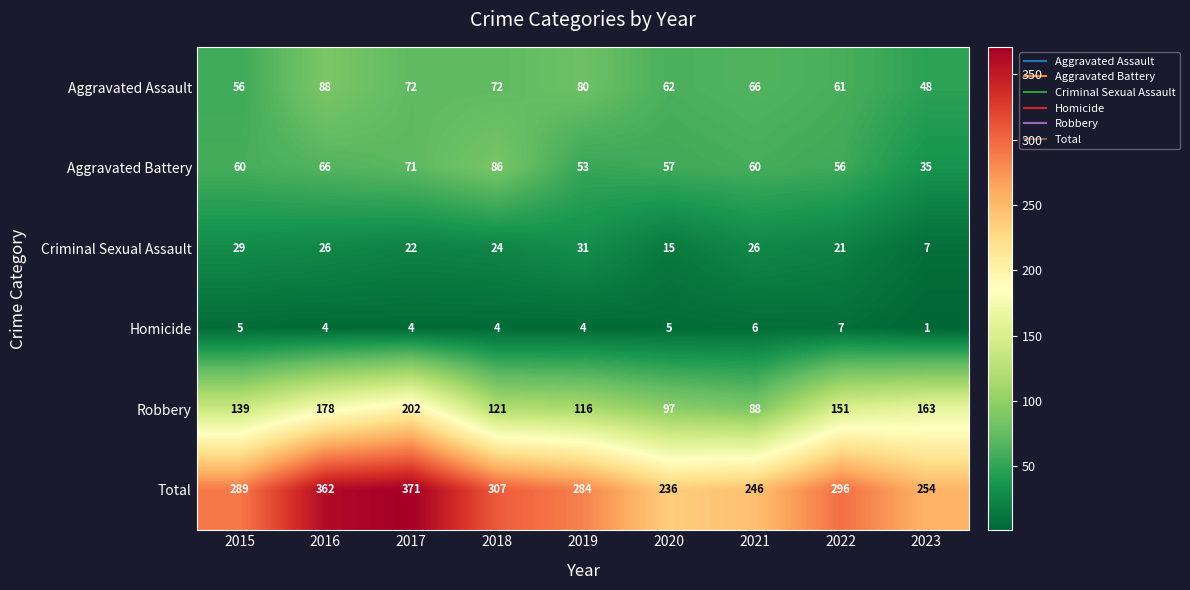

What is the total value across all series at 2017?

742